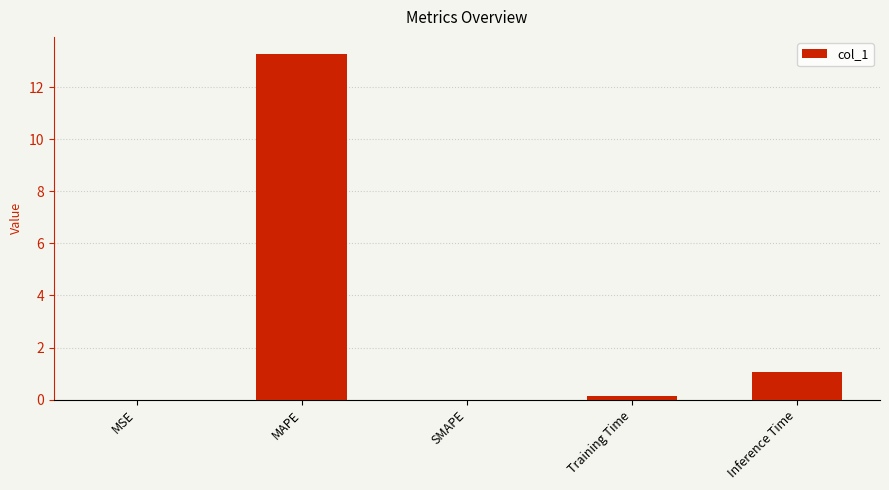

Which category has the highest value across all series?

MAPE